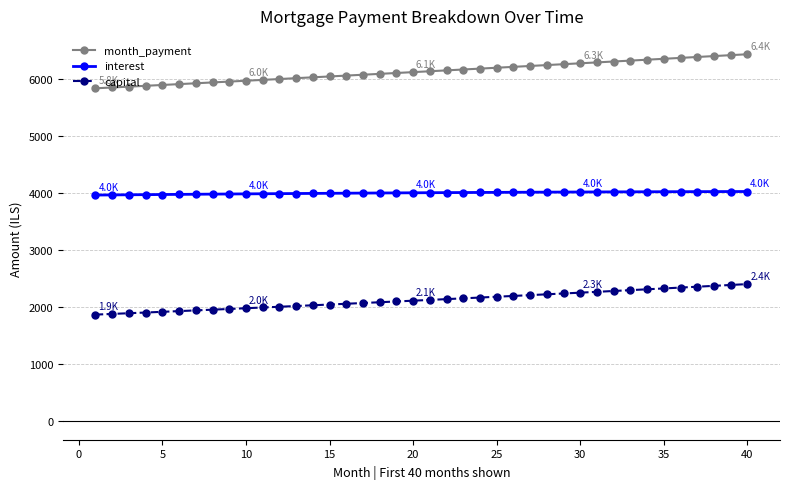

Which series has the largest total across all categories?

month_payment